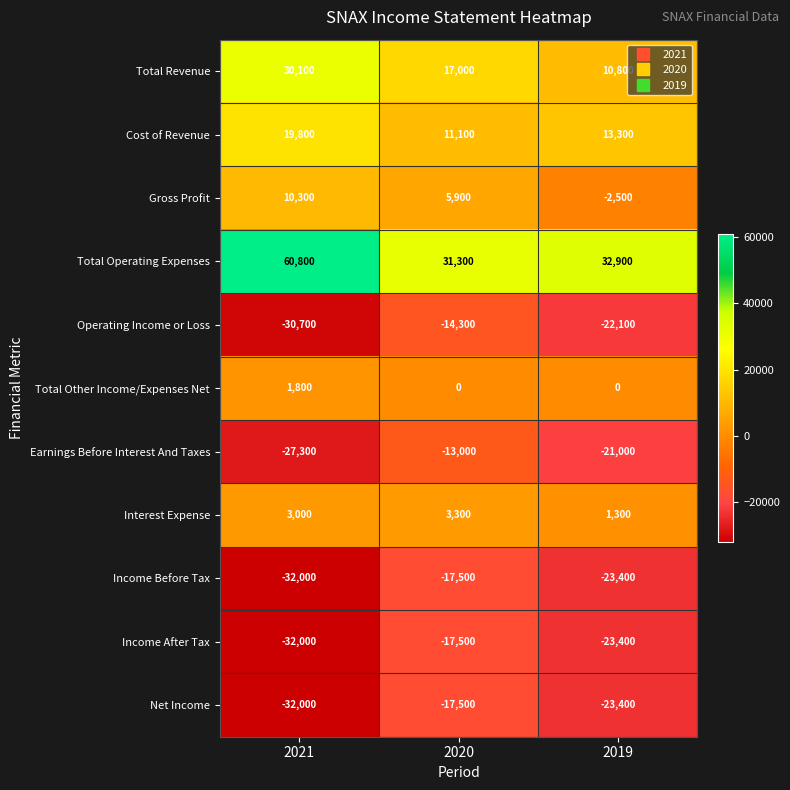

The Total Operating Expenses series shows 81516 at 2021. True or false?

False